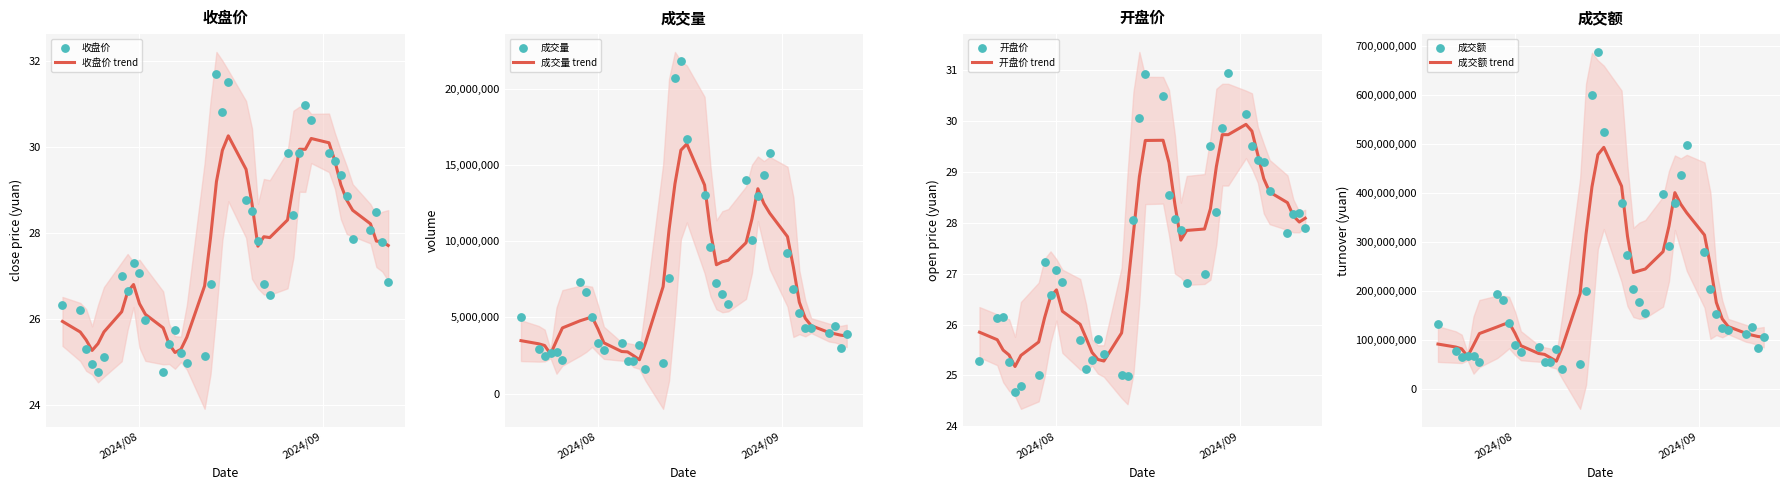

What is the maximum value for 收盘价 trend?

30.3